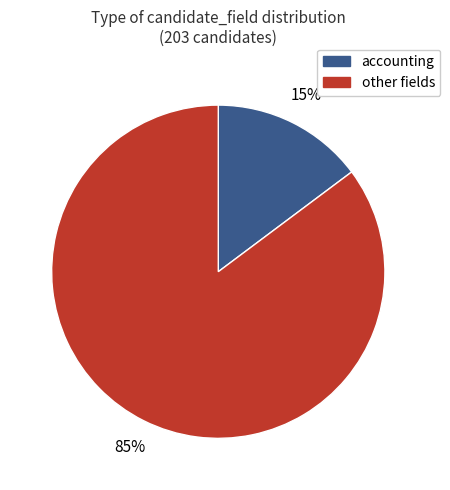

Is there a majority slice in this chart?

Yes